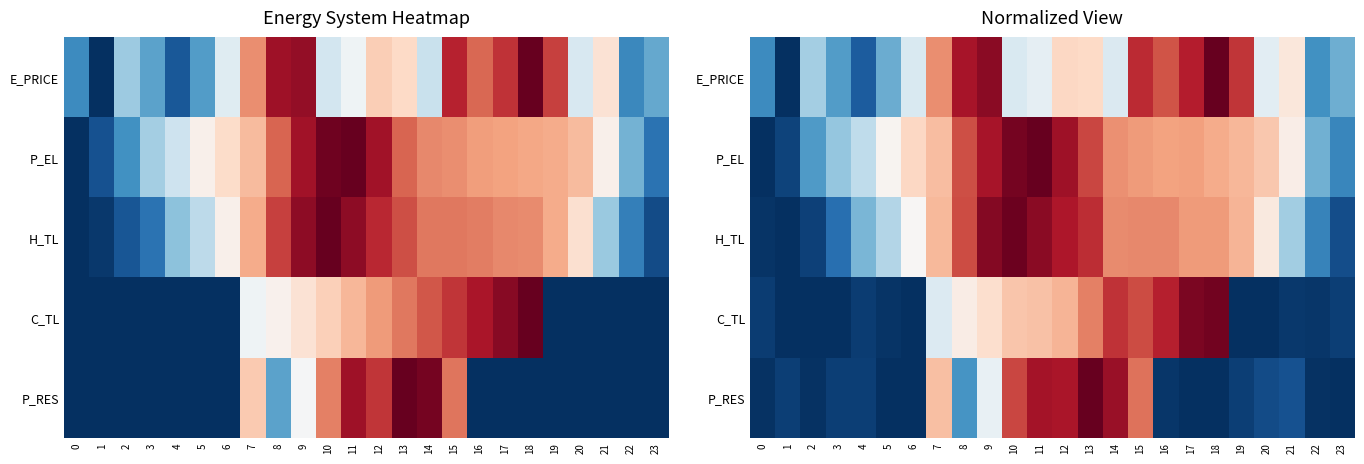

Is it true that row_1 equals 0.2 at 17?

False